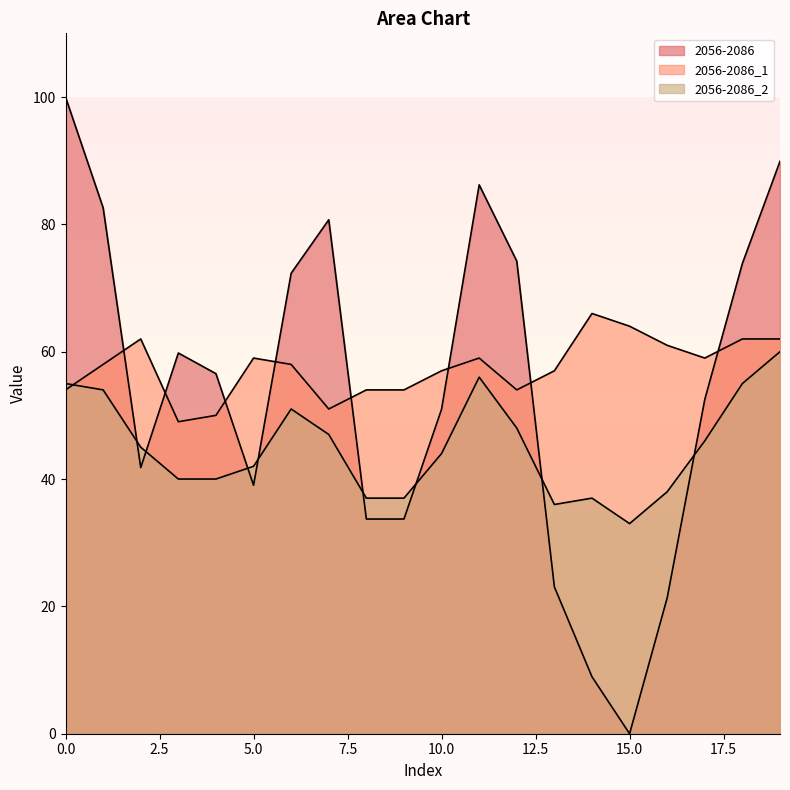

At how many categories does at least one series exceed 5?

20